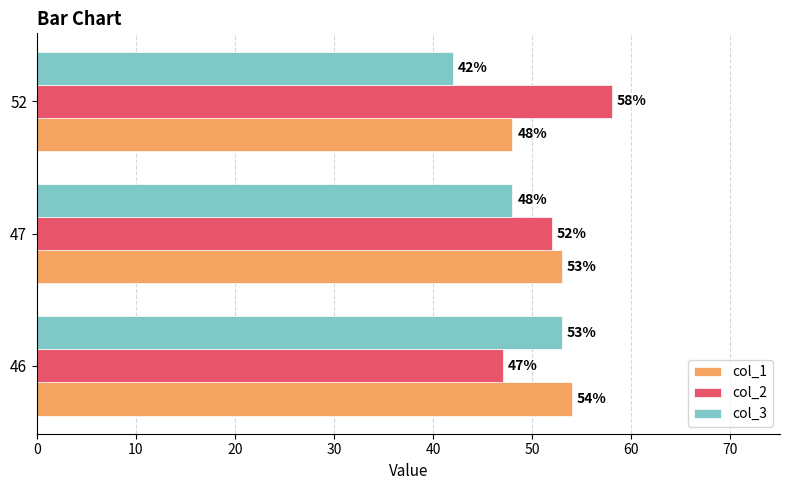

What is the difference between the highest and lowest values at 52?

16